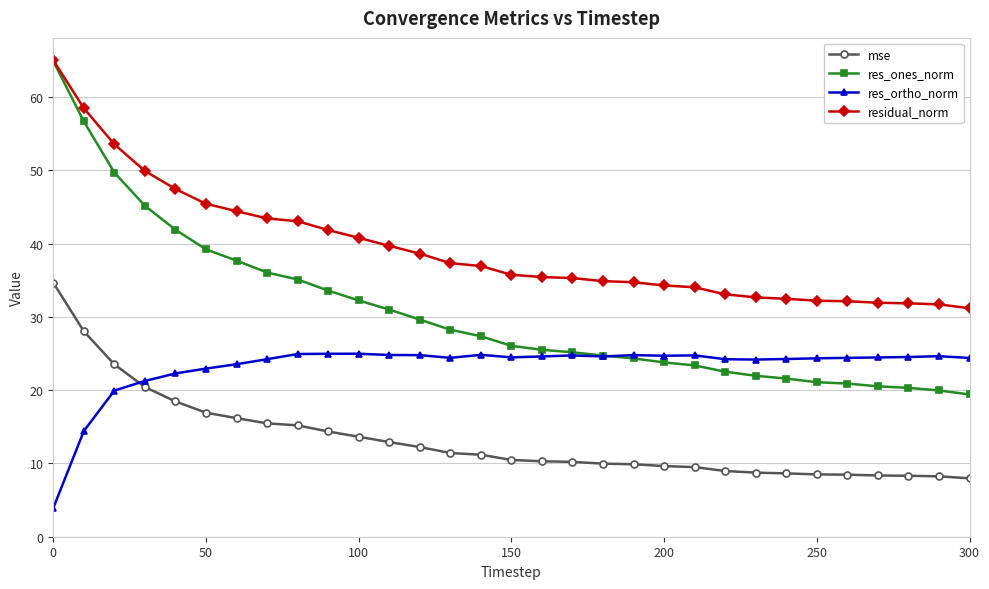

List the series in order of their overall mean, highest first.

residual_norm, res_ones_norm, res_ortho_norm, mse